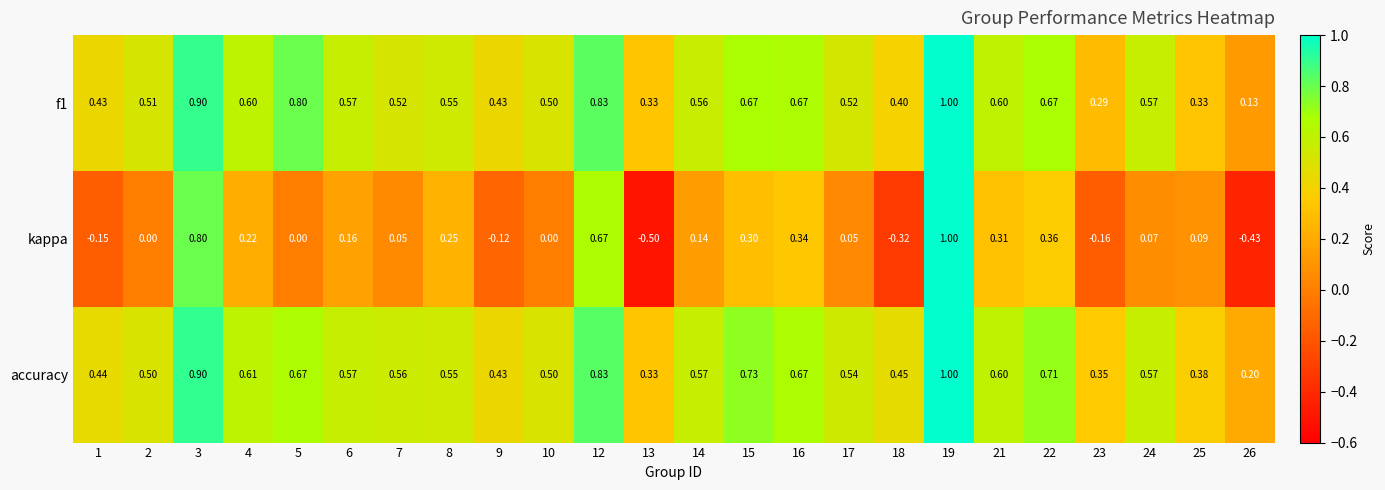

Which series has the largest range (max minus min)?

kappa